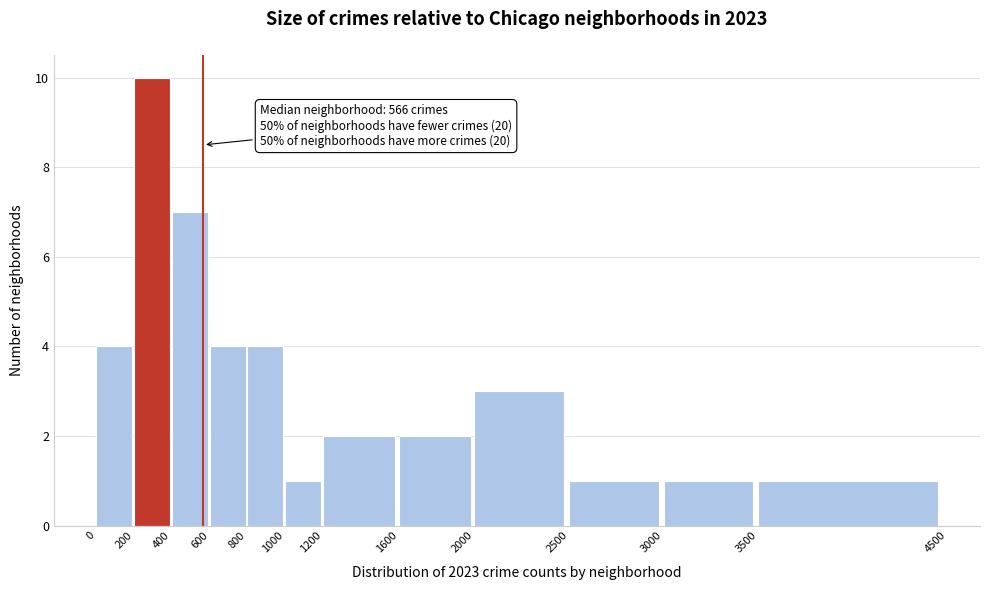

Over which range of the x-axis is the bar tallest?

200 to 400